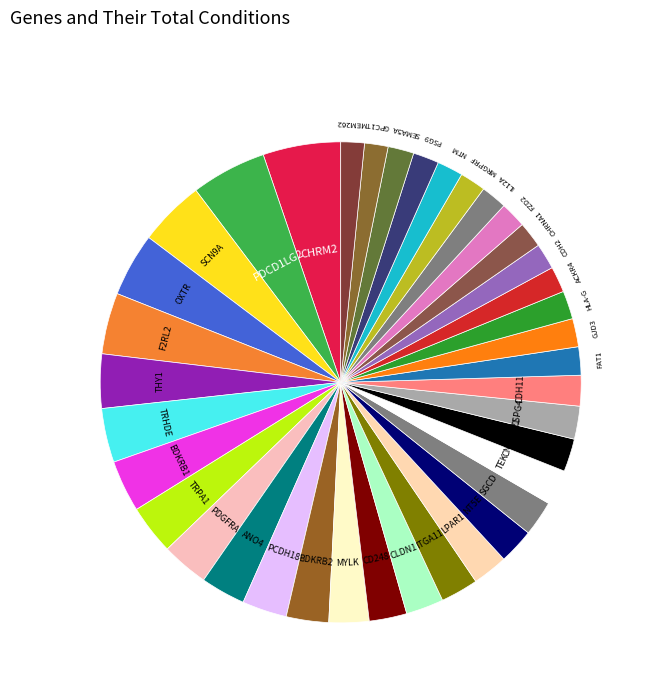

Which category has the biggest portion of the pie?

CHRM2